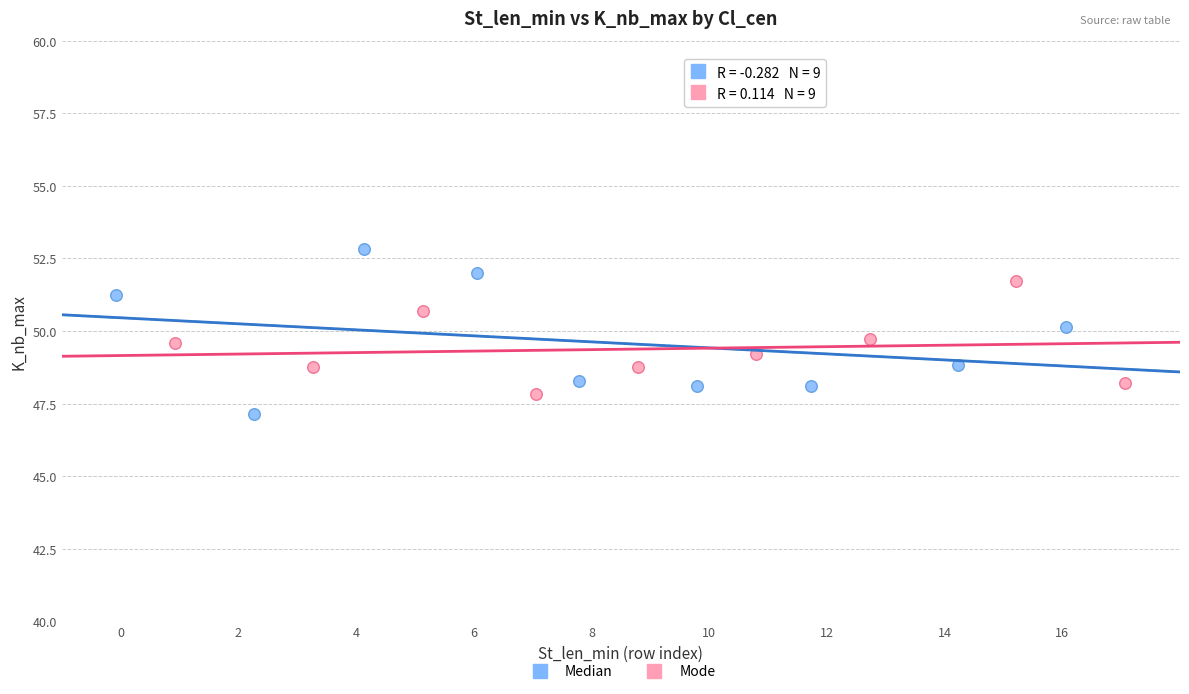

Which series has the widest spread of Y values?

Median